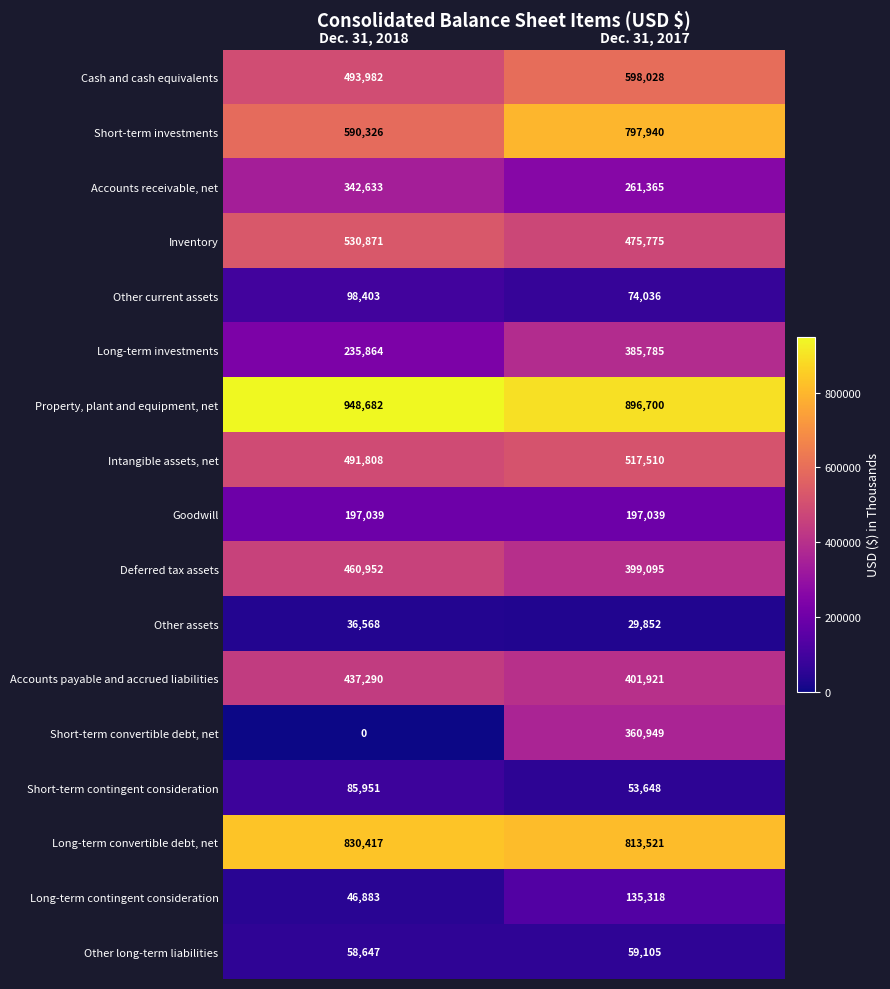

Which category has the highest value across all series?

Dec. 31, 2018